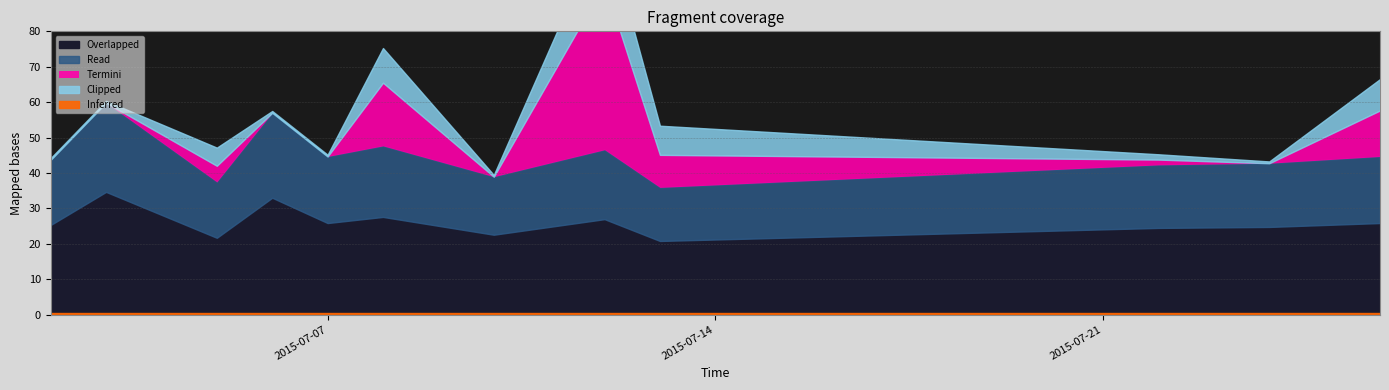

At which category does the data reach its first local valley?

2015-07-05